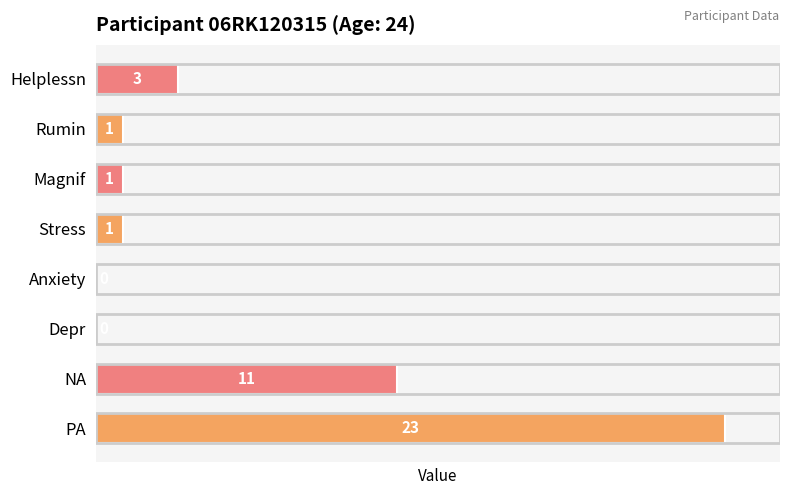

What is the sum of the values at NA and Magnif?

12